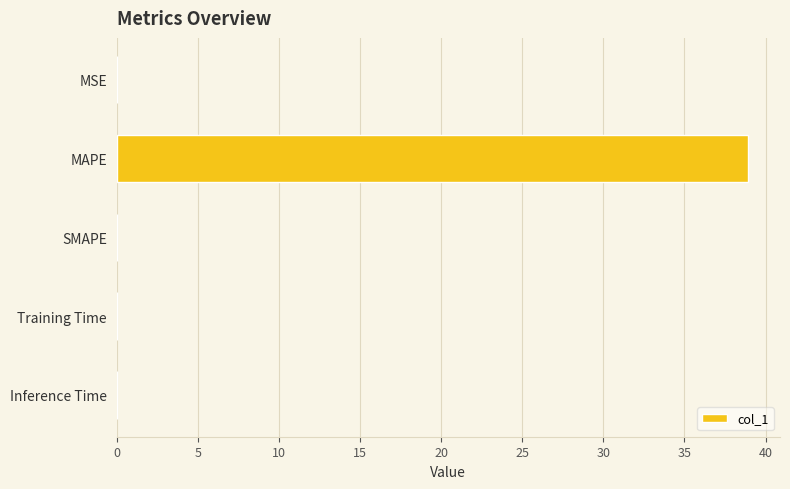

The chart shows a value of -25.8 at SMAPE. True or false?

False